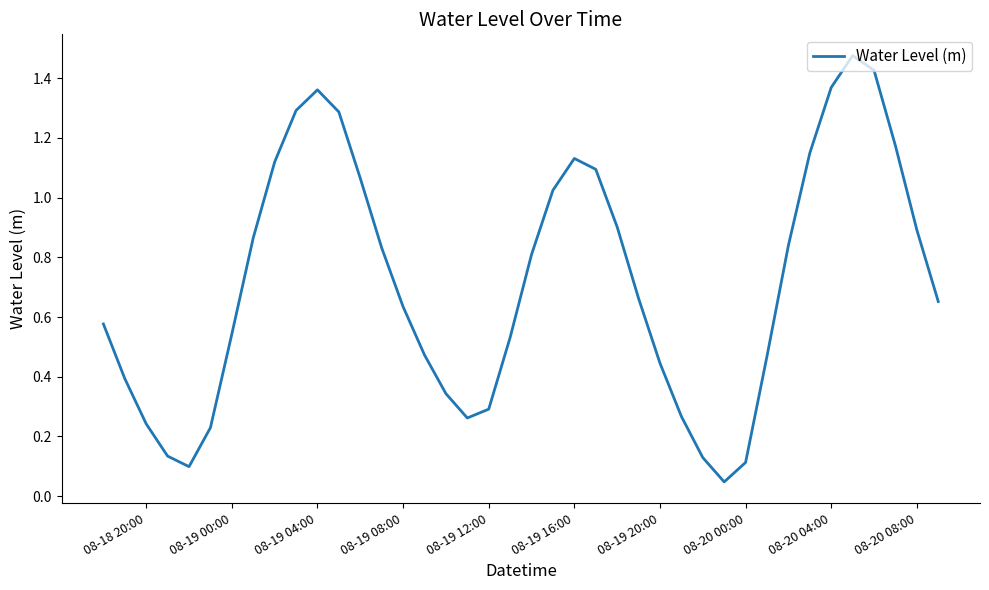

Does the chart display data point markers on the line(s)?

No